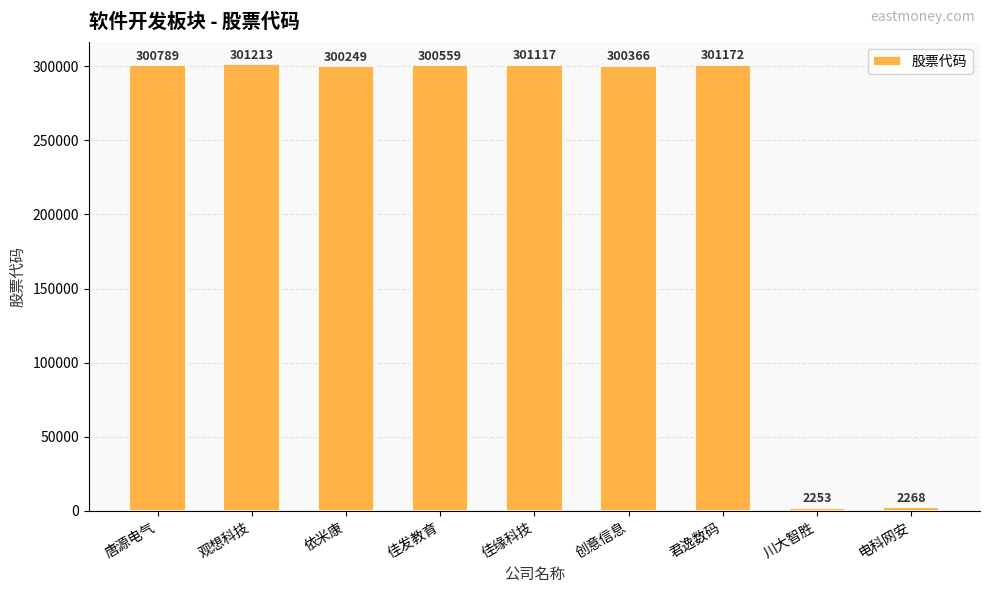

At which label is the value closest to 151733?

依米康